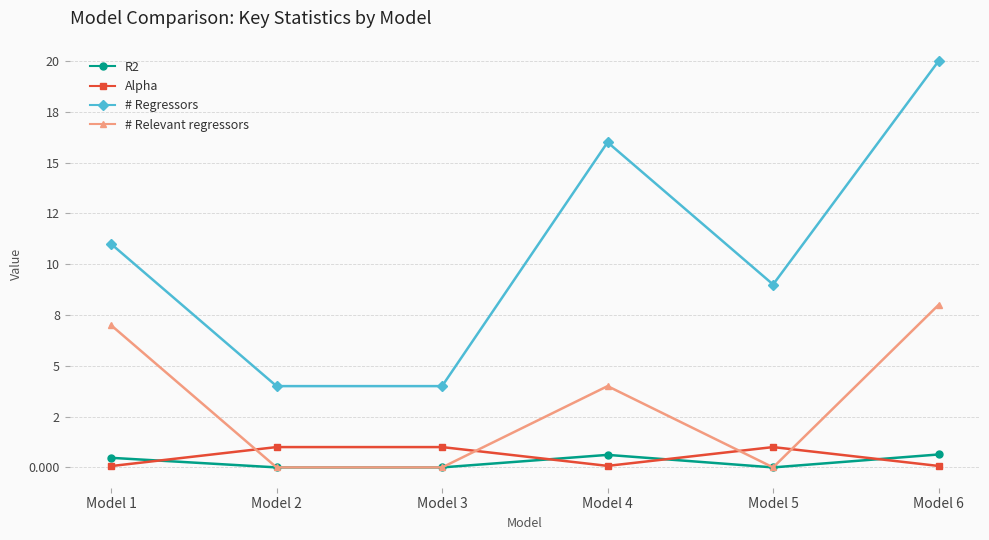

Does the chart have visible grid lines?

Yes